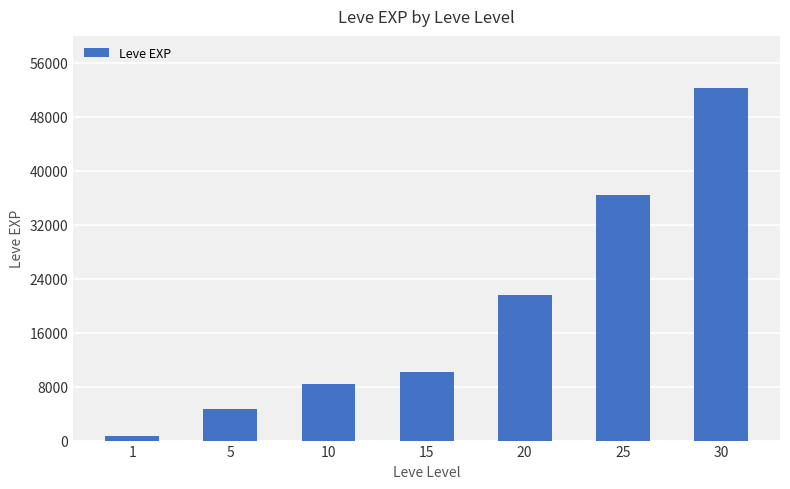

List the labels in order of value, smallest first.

1, 5, 10, 15, 20, 25, 30